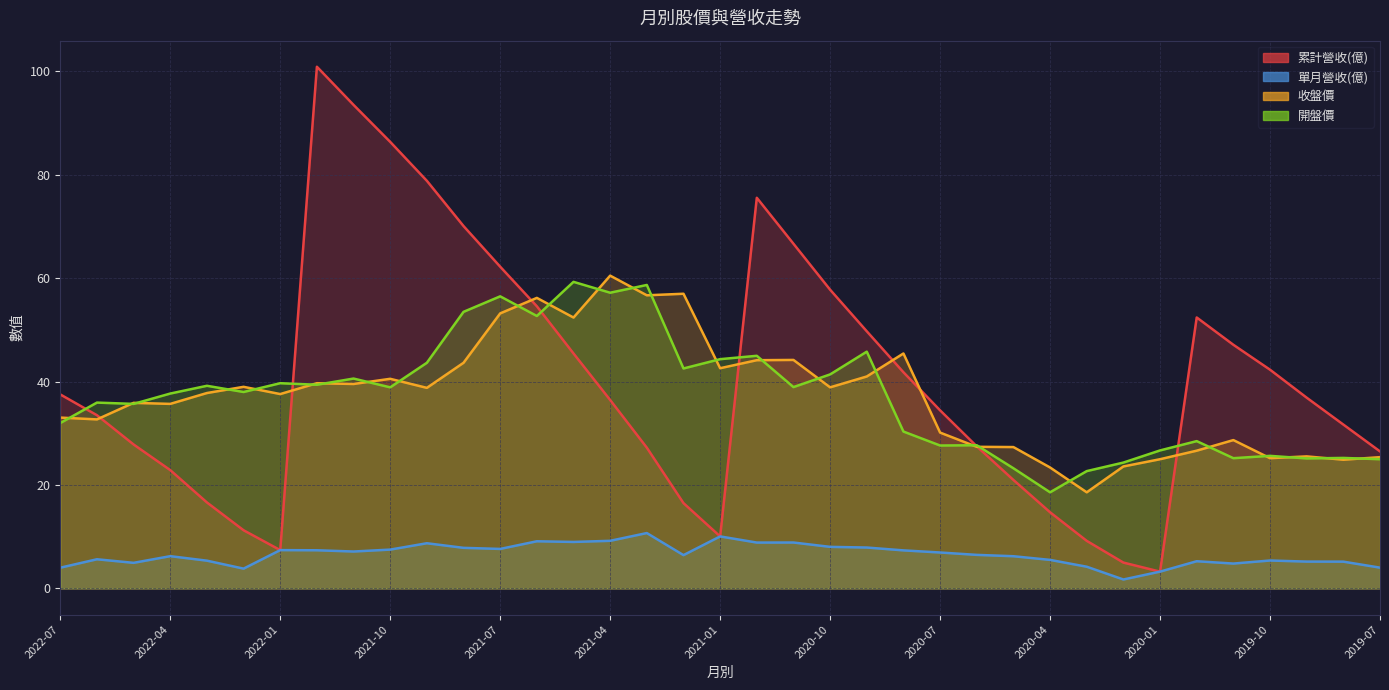

At which label is 收盤價 closest to 39?

2022-02